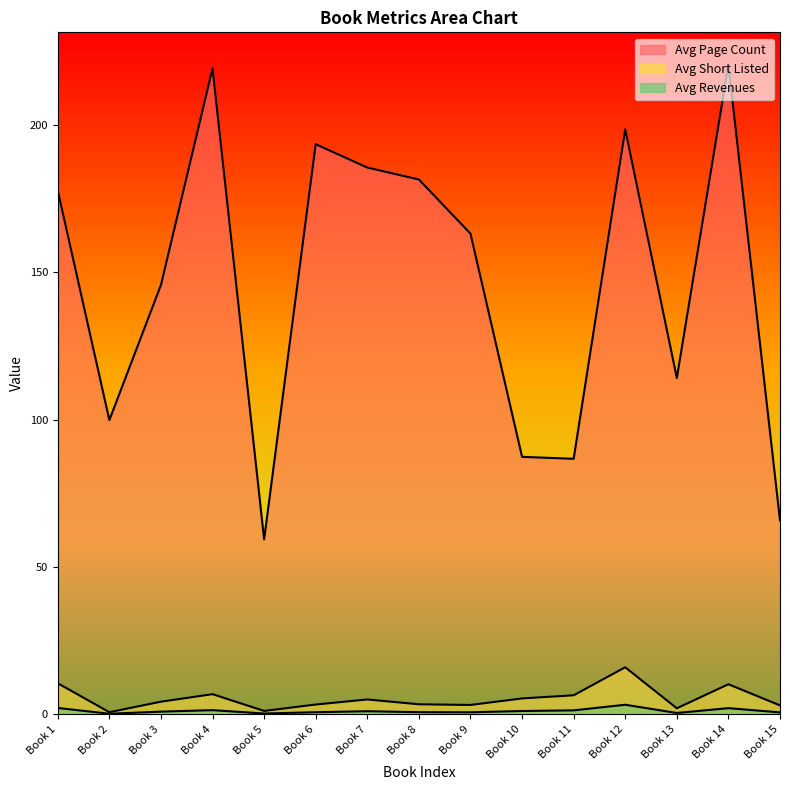

The value of avg_short_listed at Book 10 is 5.3. True or false?

True